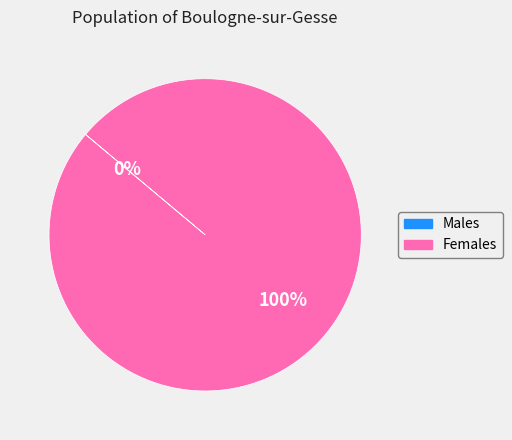

Is it true that Females is 100% of the pie?

True